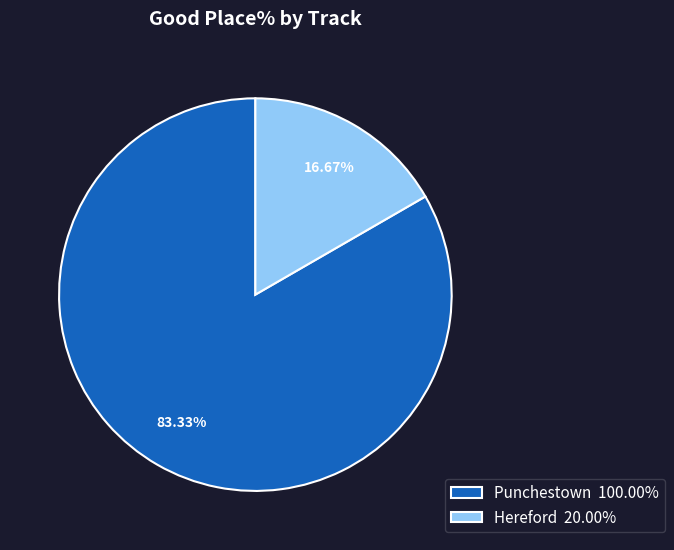

Which has a higher value, Hereford 20.00% or Punchestown 100.00%?

Punchestown 100.00%